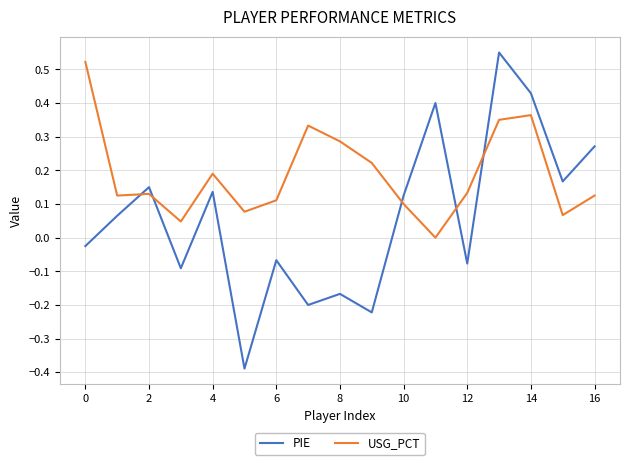

Which series has the widest spread of values?

PIE